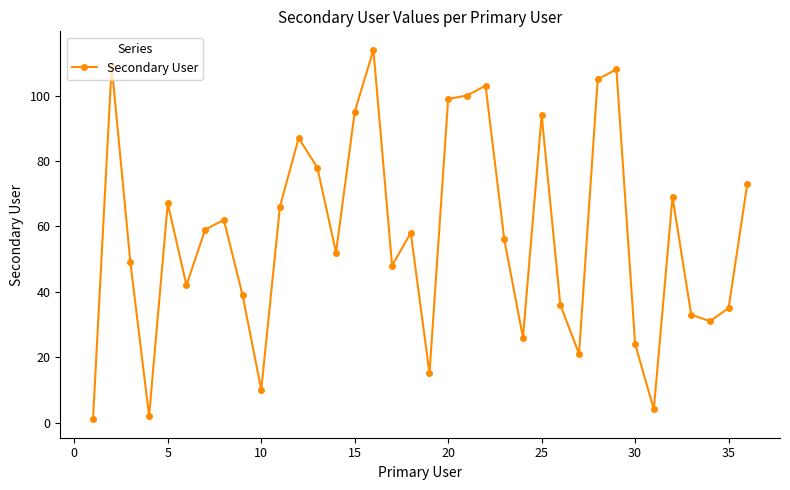

Count the number of data series in this chart.

1